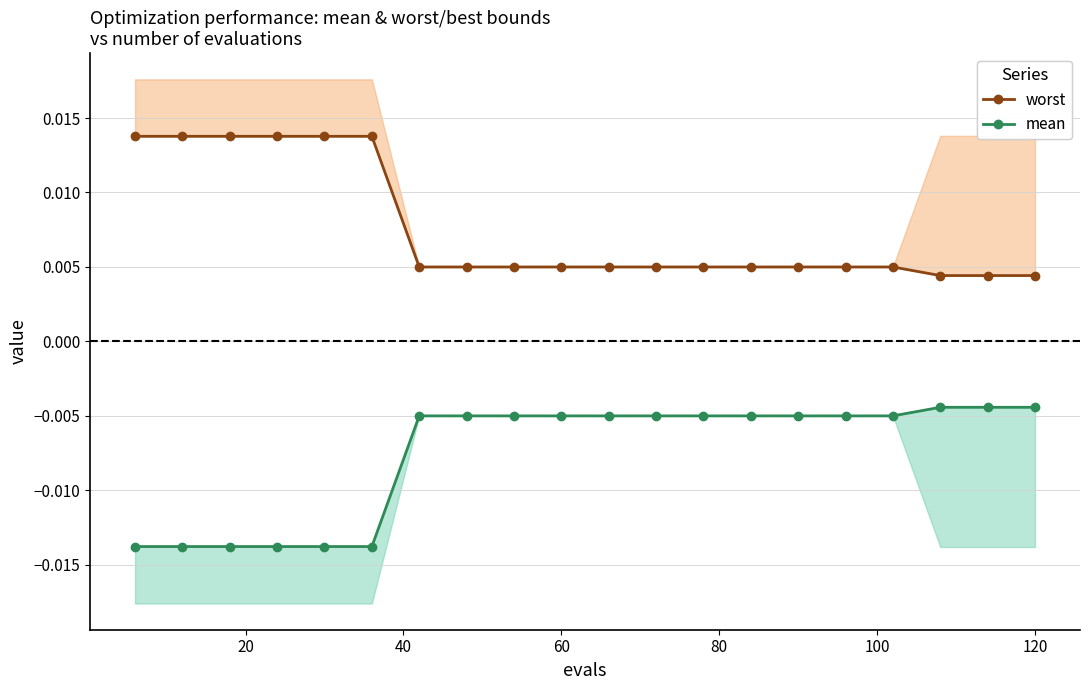

True or false: mean (Direct) has a value of -0.0 at 100.

True